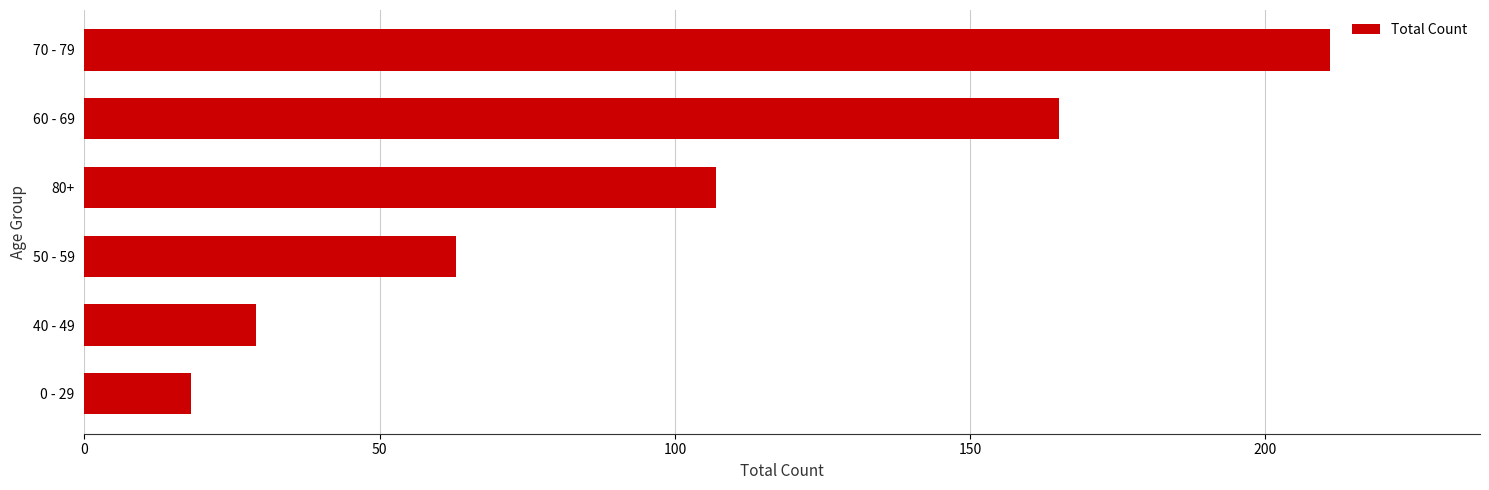

What is the sum of the values at 50 - 59 and 70 - 79?

274